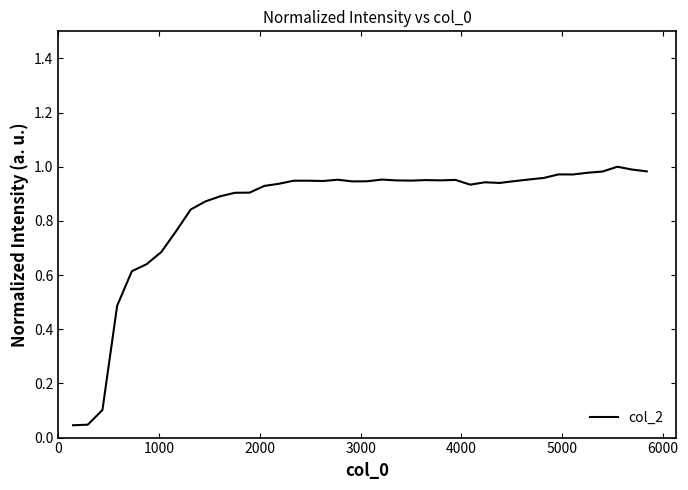

What is the sum of all values?

33.6